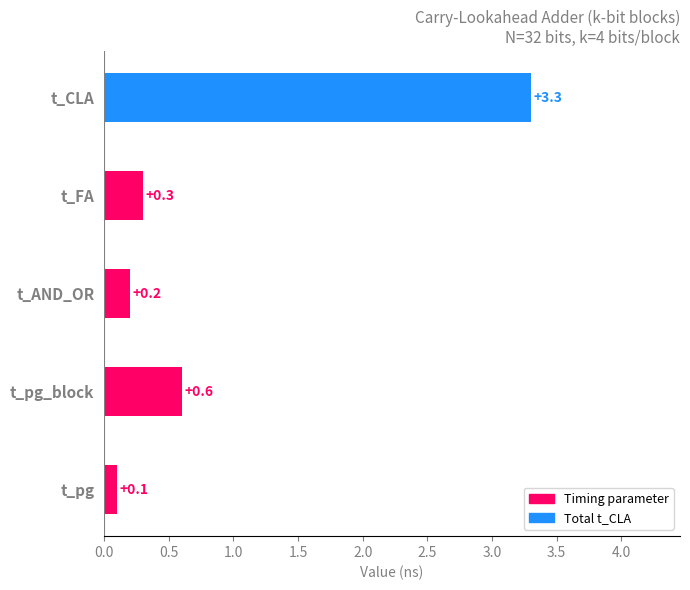

Reading top to bottom, extract all data points from this chart.

3.3	0.3	0.2	0.6	0.1